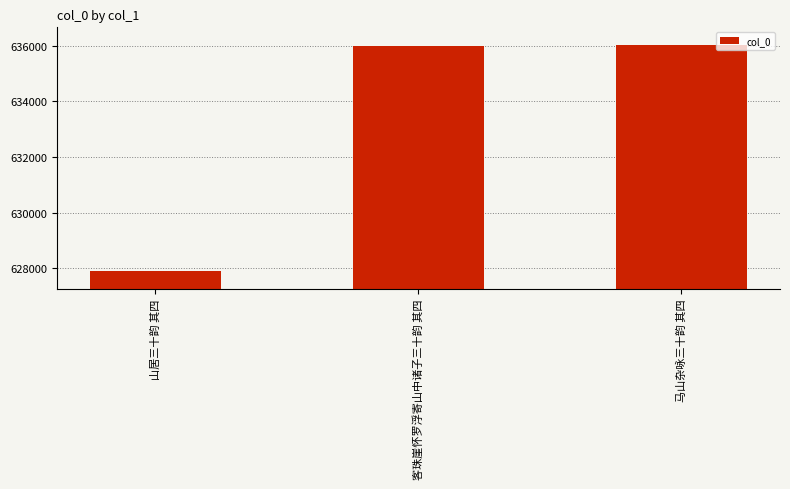

What is the sum of all values?

1899928